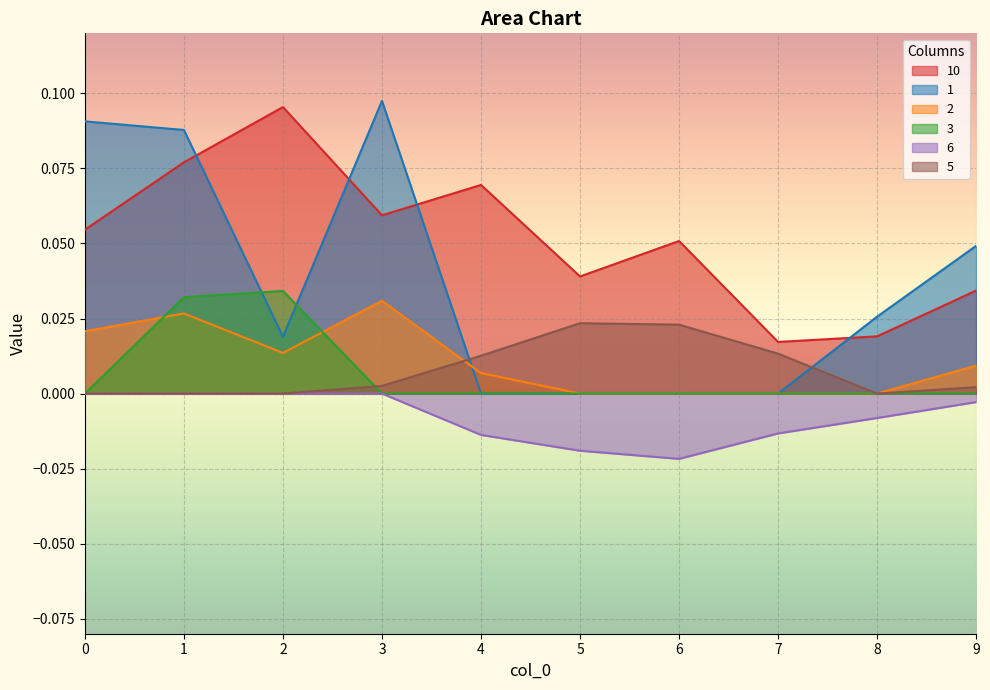

At 5, list the series in order from smallest to largest.

6, 1, 2, 3, 5, 10